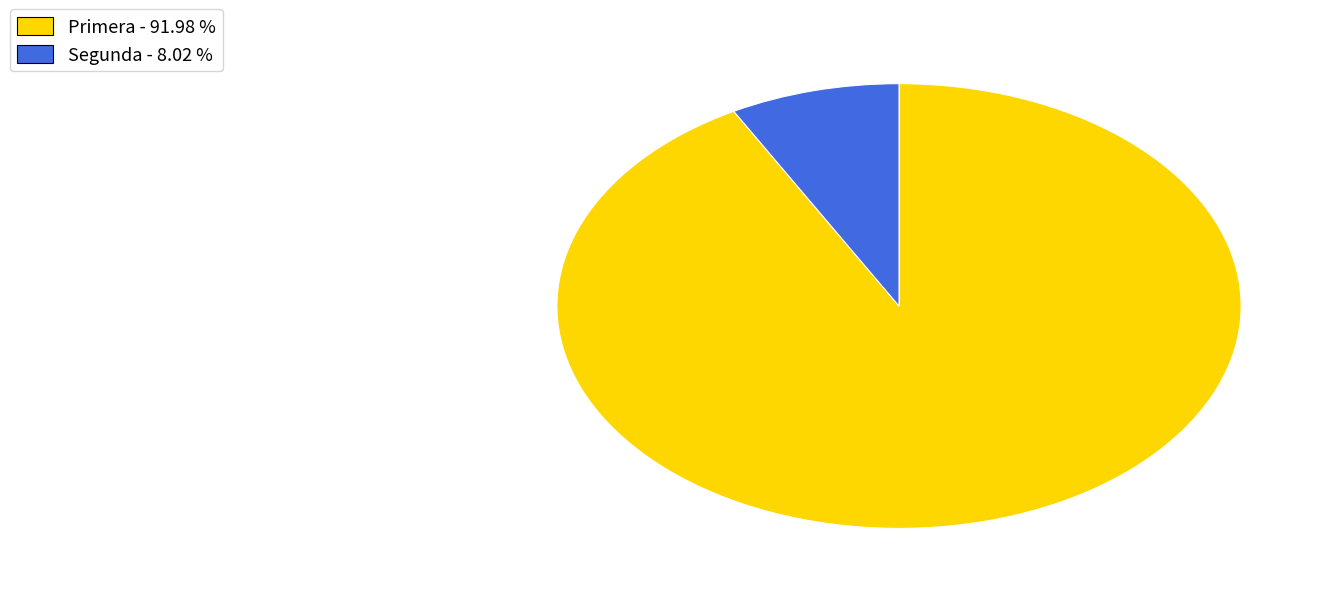

What is the ratio of the value at Primera to the value at Segunda?

11.5